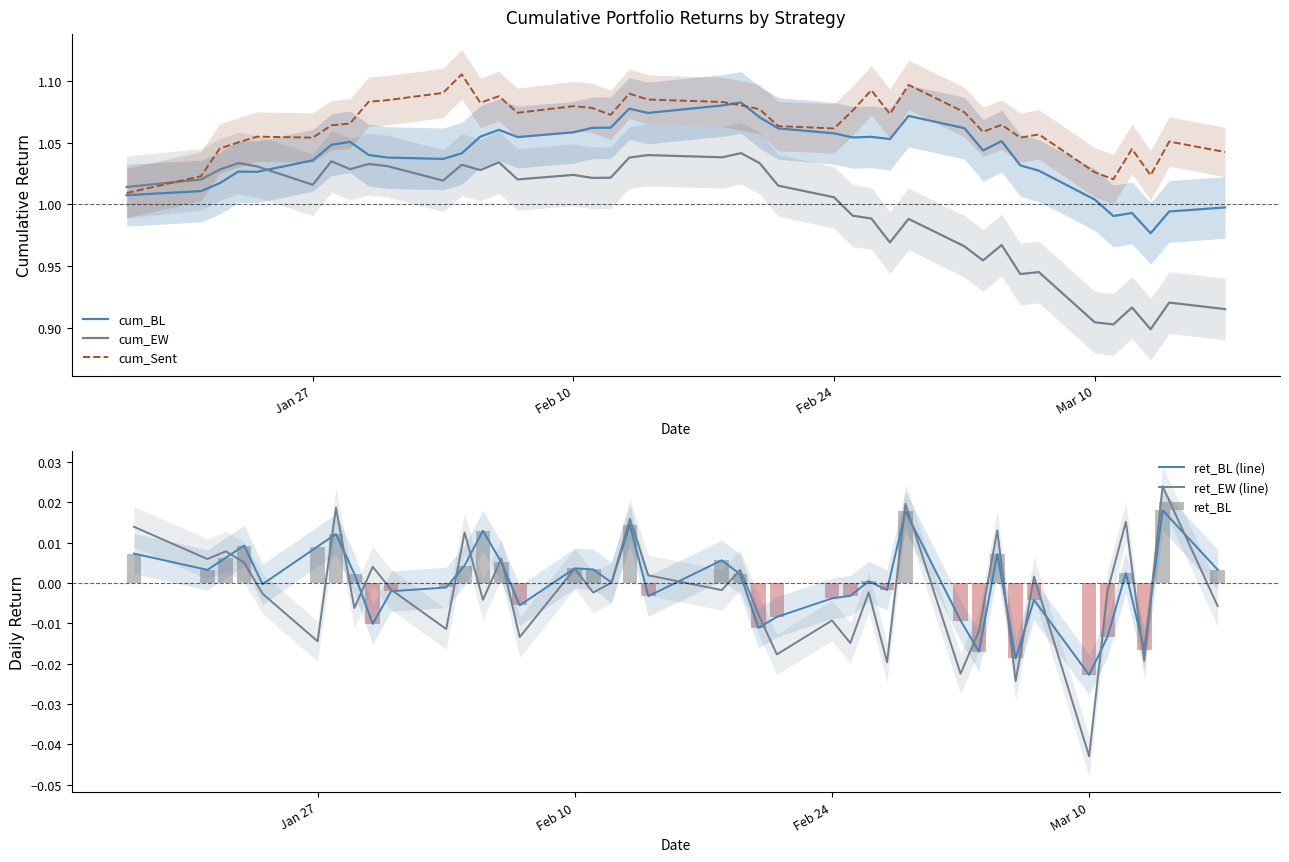

How many data points does each series have?

40